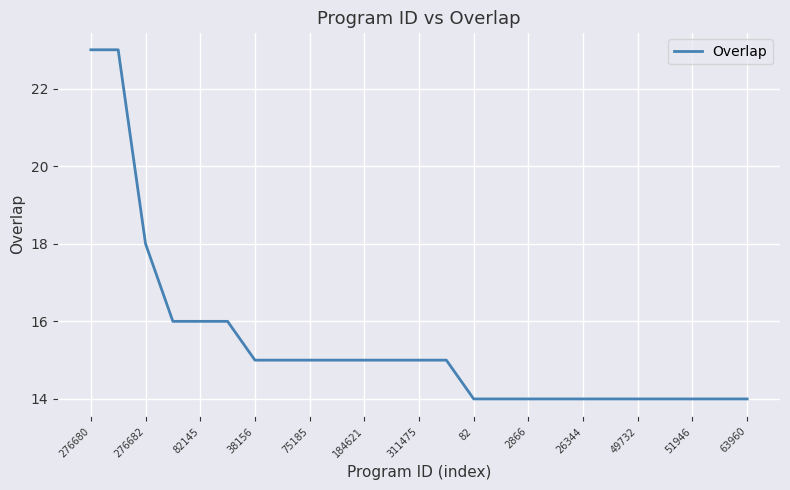

What is the difference between the maximum and minimum values?

9